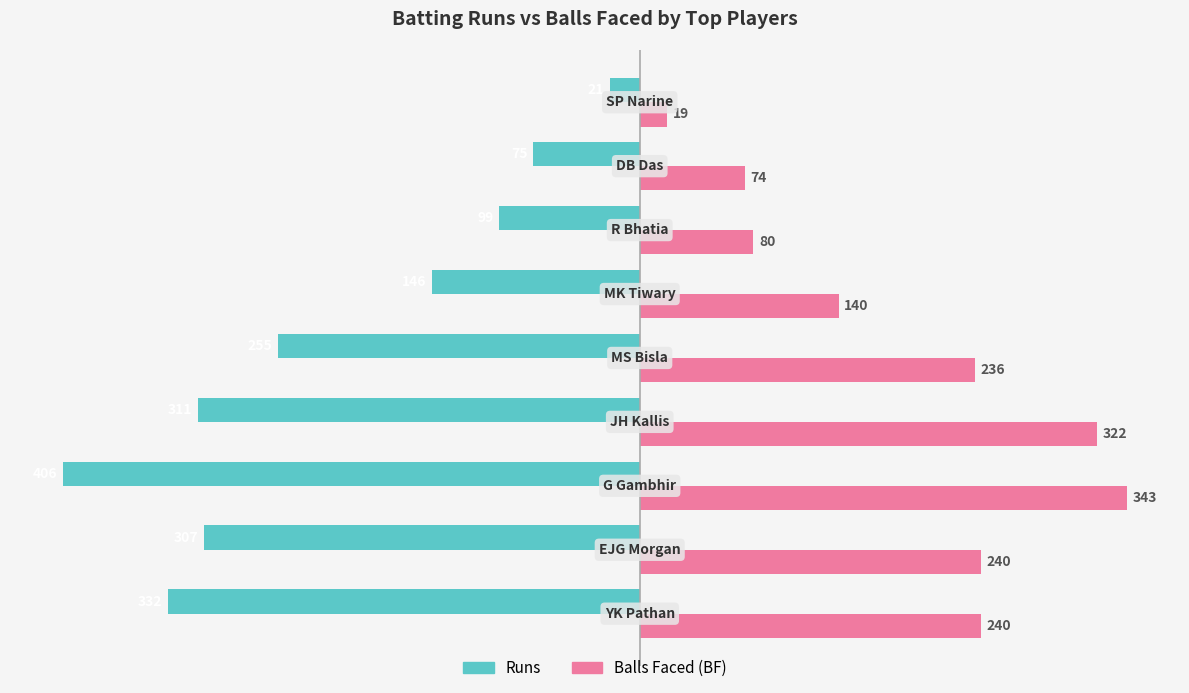

What is the greatest value displayed?

343